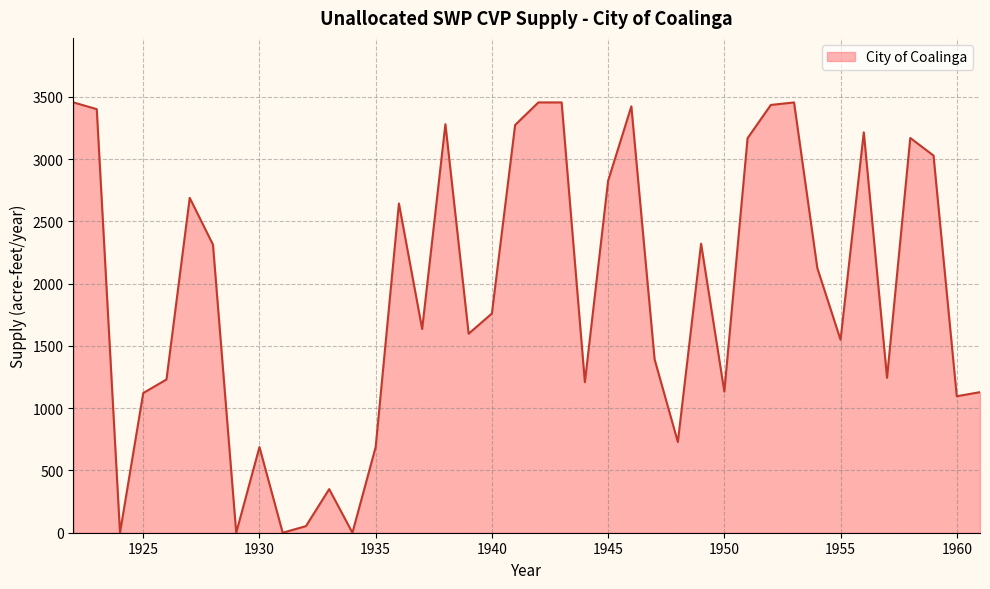

True or false: the data has more than 2 interior local peaks.

True